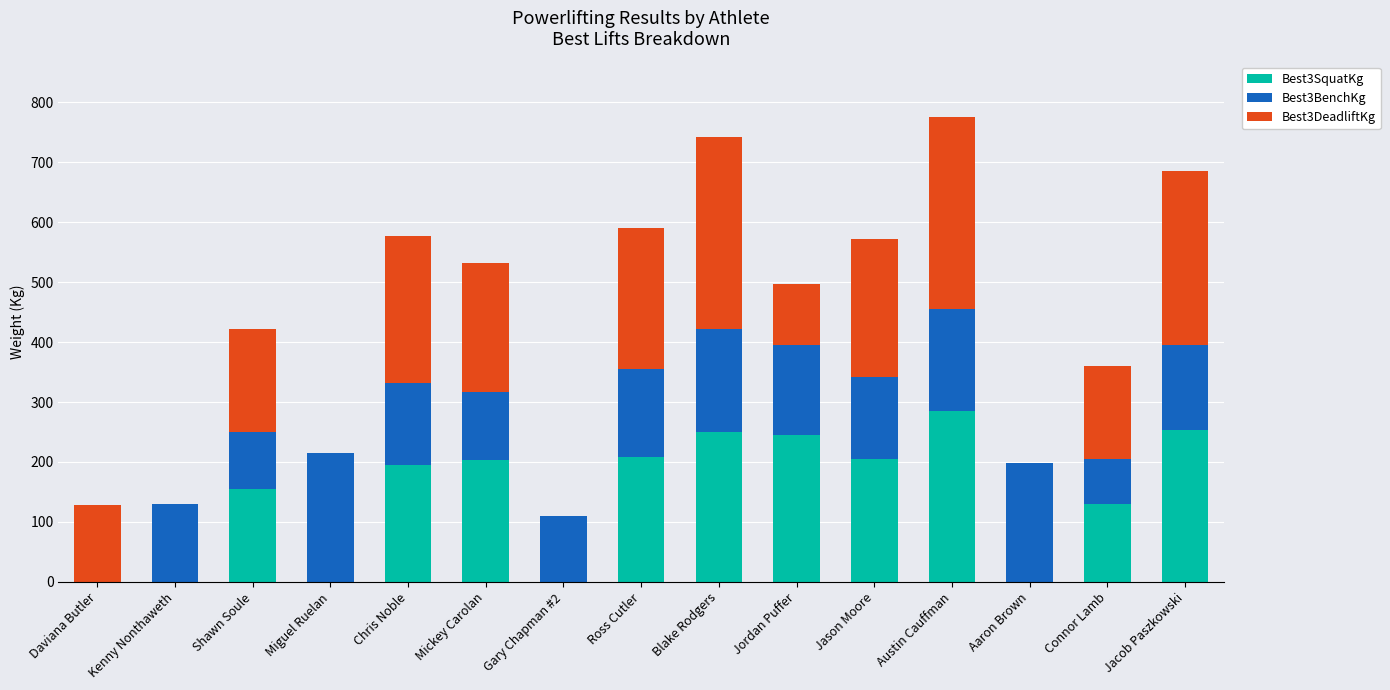

True or false: Best3SquatKg has a value of 117.6 at Ross Cutler.

False